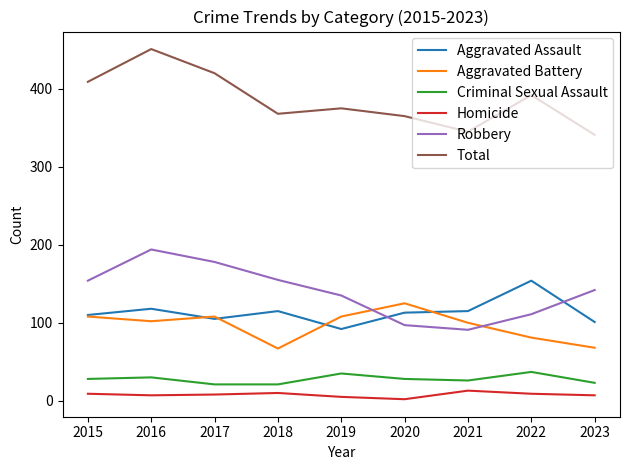

What is the difference between the maximum and minimum values in the Homicide series?

11